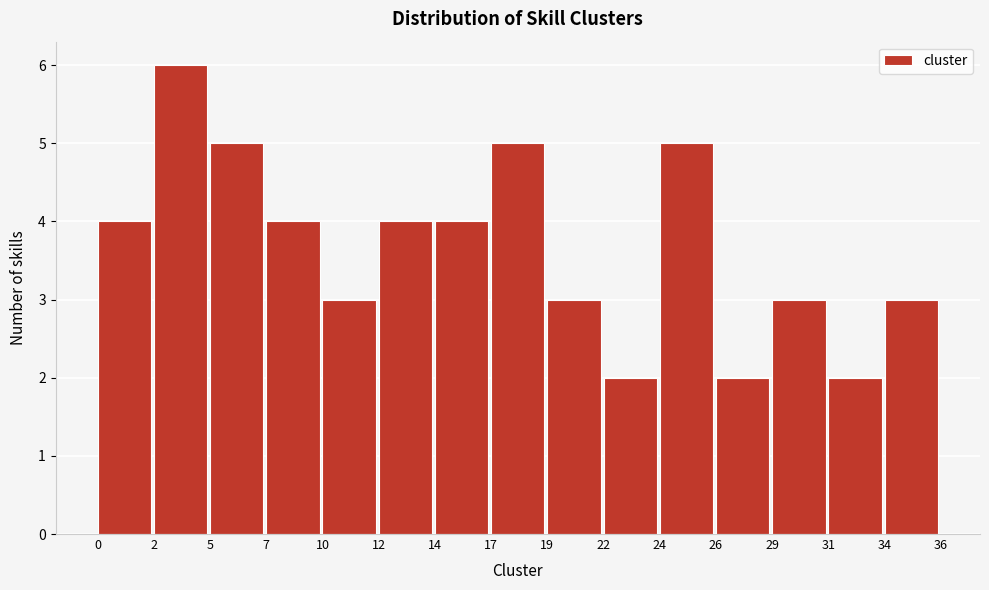

Reading left to right, transcribe all the data shown in this chart.

0=4	2=6	5=5	7=4	10=3	12=4	14=4	17=5	19=3	22=2	24=5	26=2	29=3	31=2	34=3